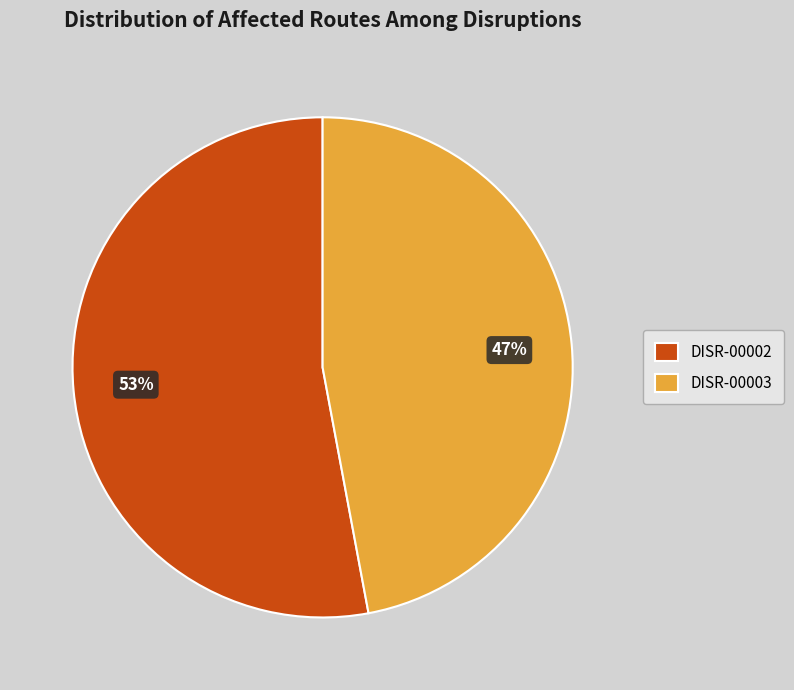

What is the ratio of the value at DISR-00003 to the value at DISR-00002?

0.9